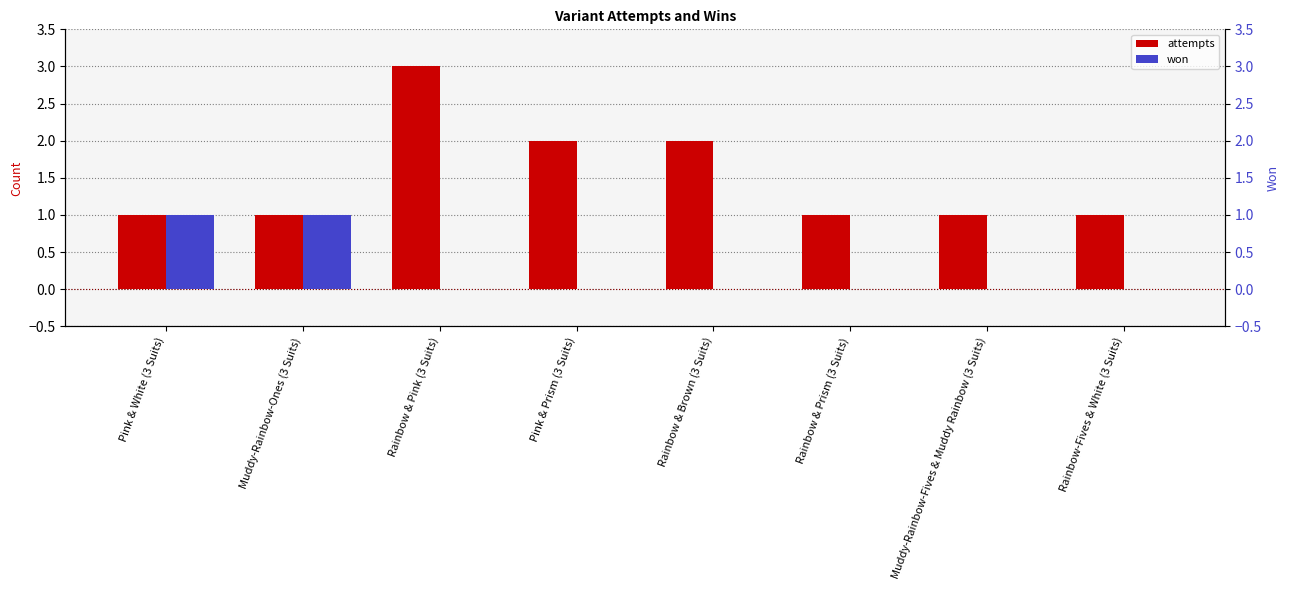

What is the greatest value displayed?

3